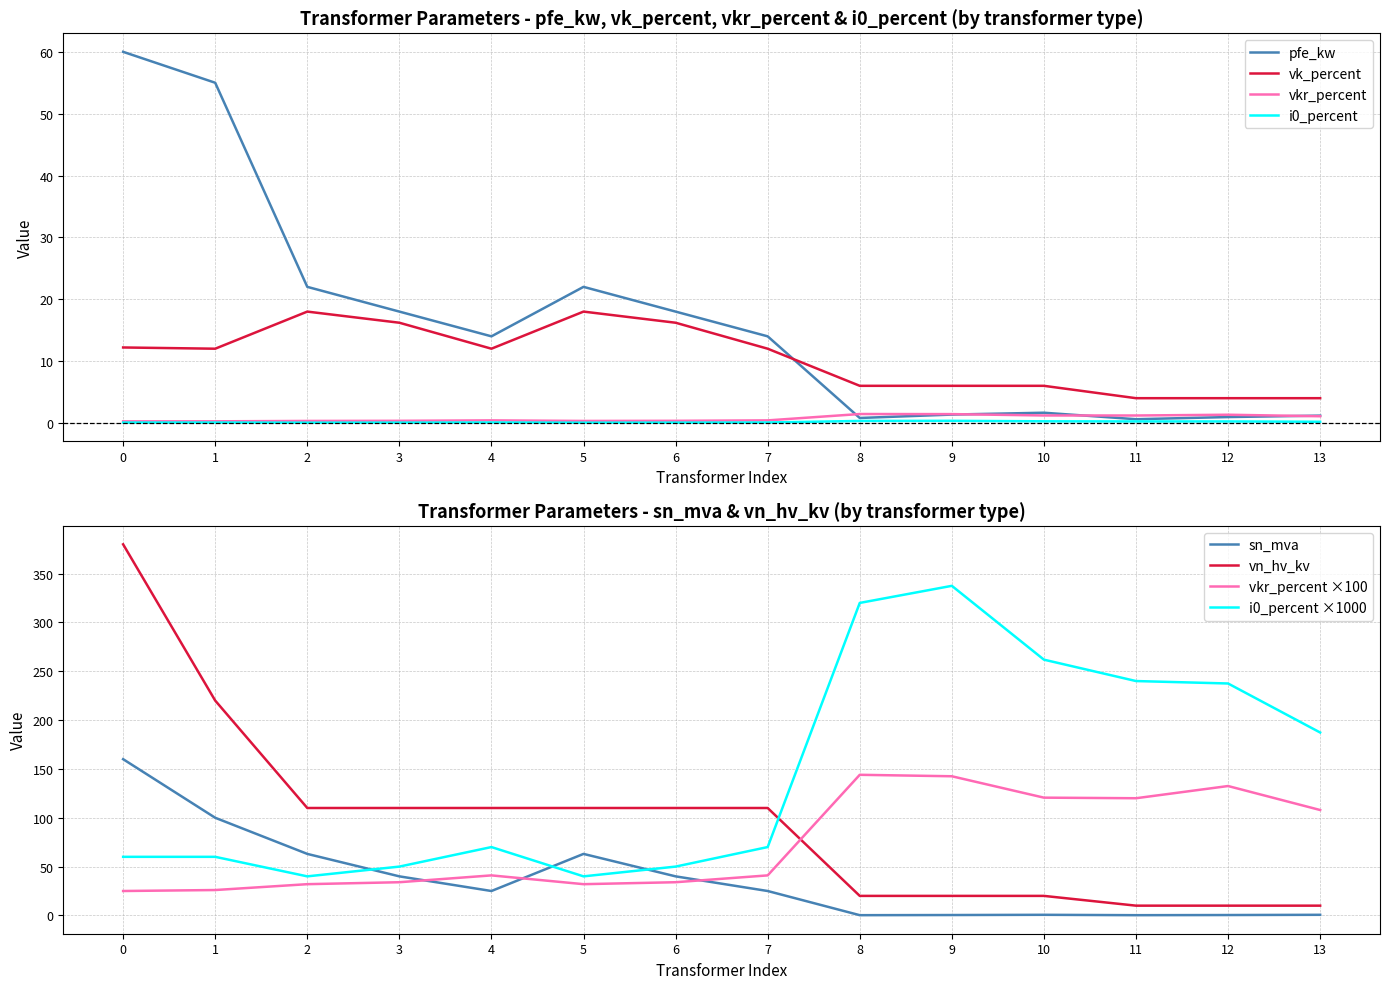

Is it true that vkr_percent equals 1.1 at 13?

True